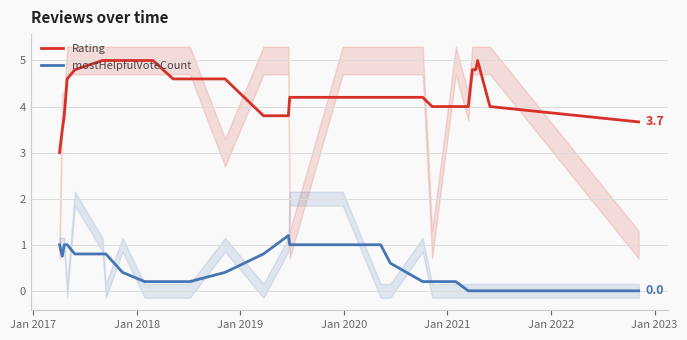

True or false: mostHelpfulVoteCount and Rating intersect in this chart.

False